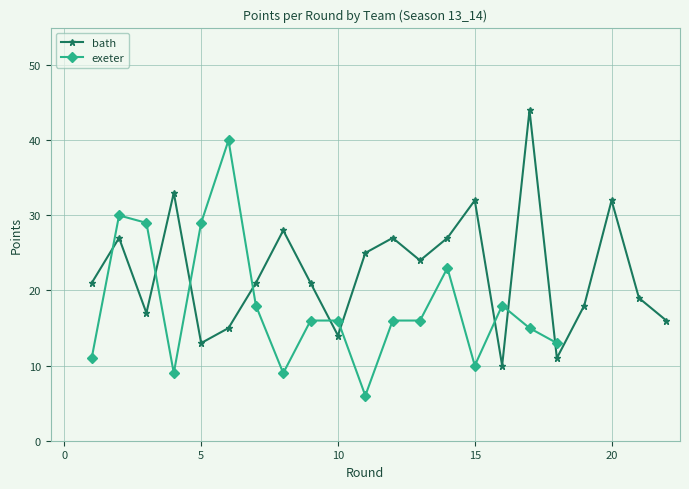

What is the value of the 11th point from the left?

25